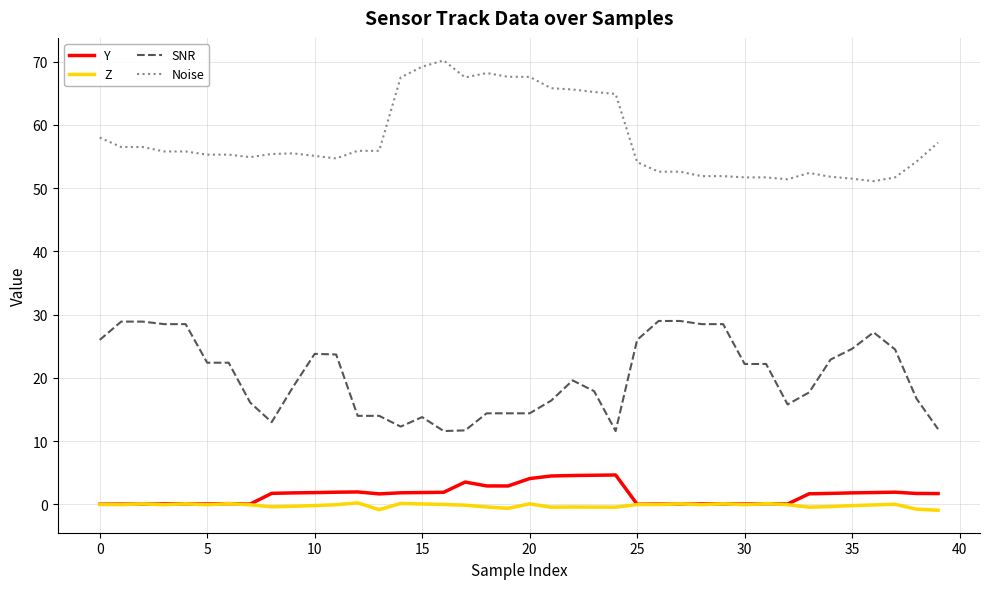

Which series has the largest total across all categories?

Noise